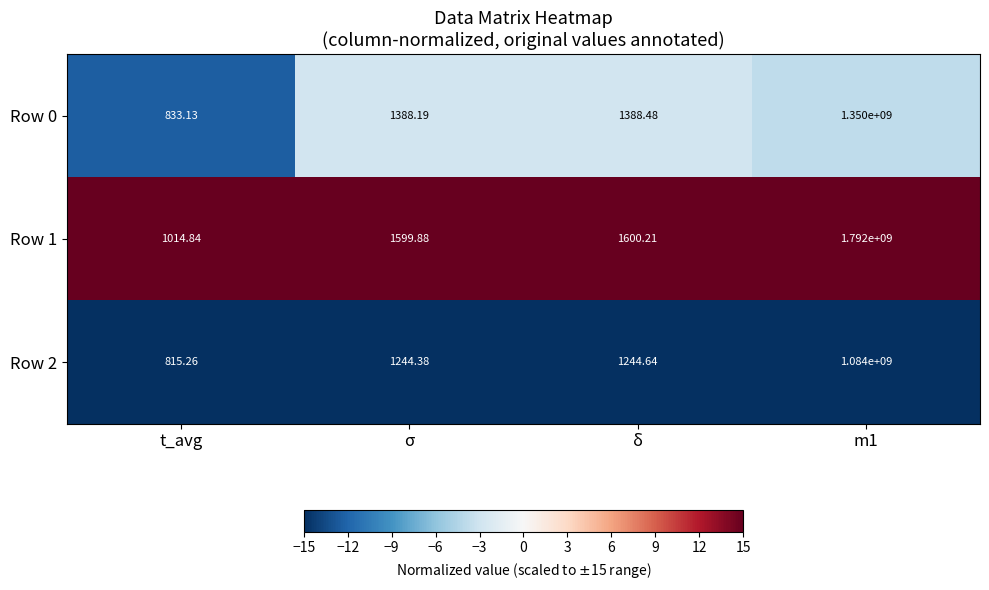

Which category has the highest value across all series?

m1